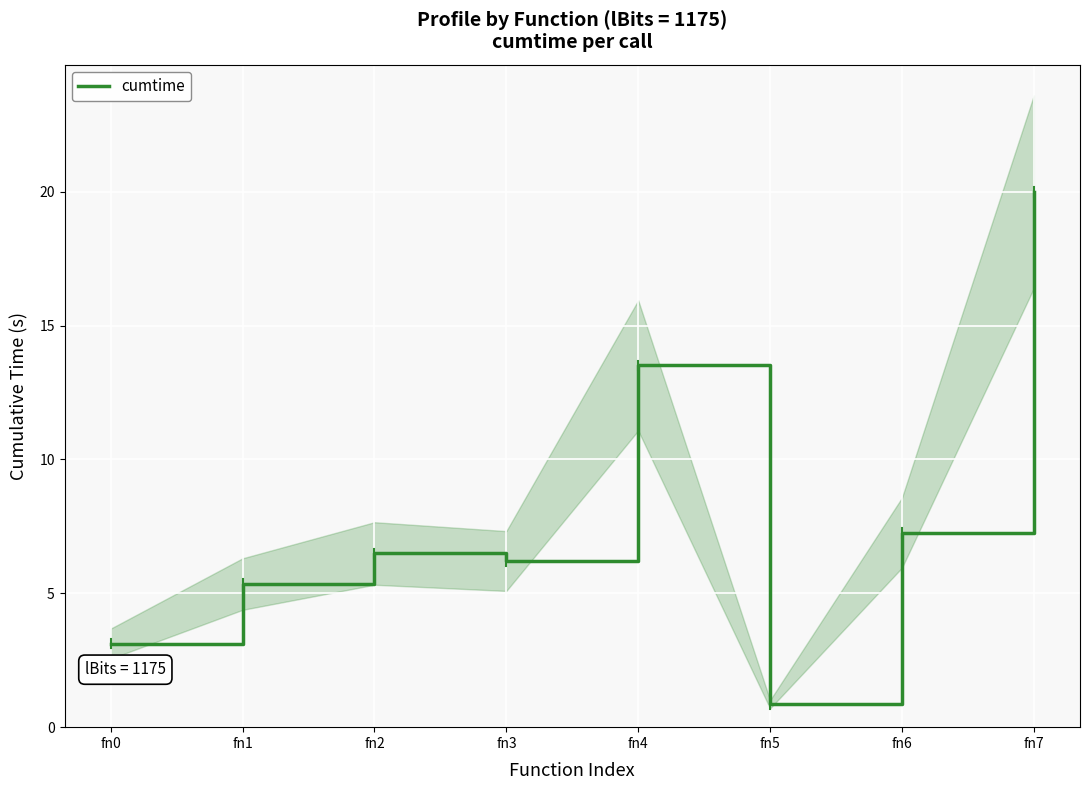

Where is the first local minimum?

fn3